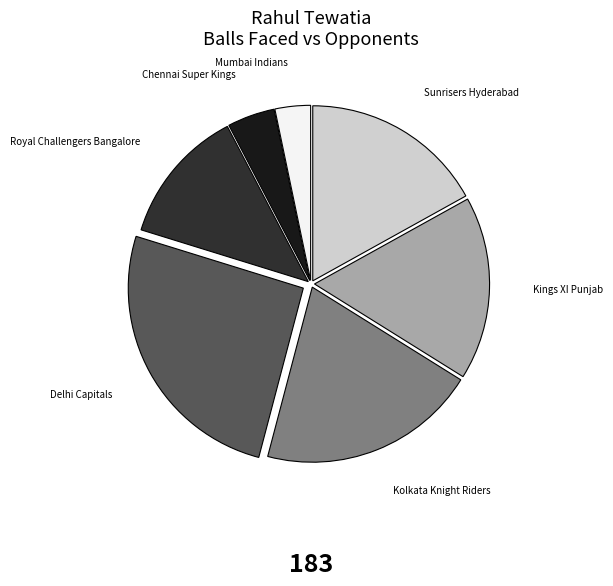

Approximately how many times larger is the value at Kolkata Knight Riders compared to Delhi Capitals?

0.8